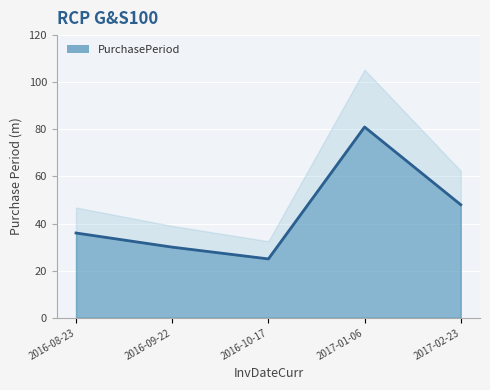

How many values are below 36?

2